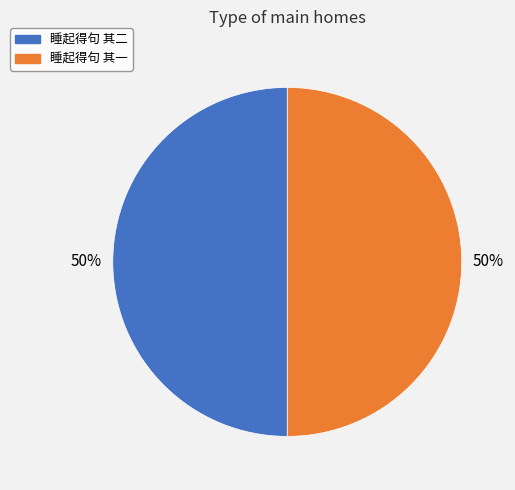

How many segments does this pie chart have?

2